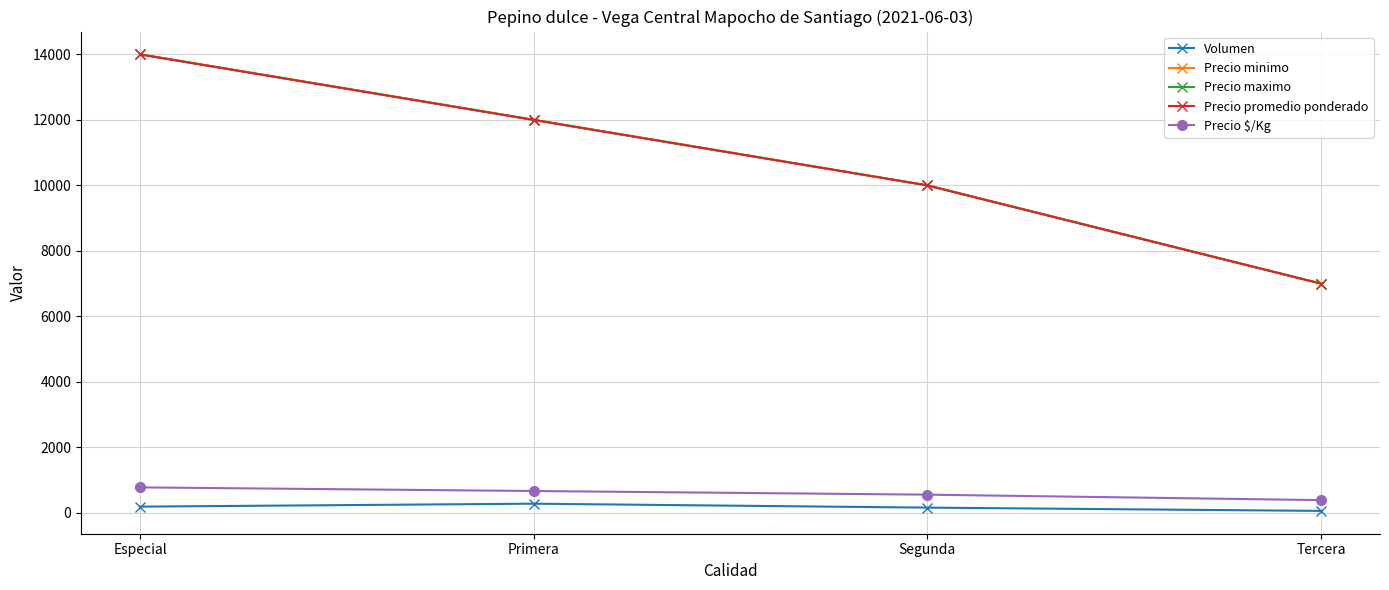

True or false: Precio $/Kg and Precio maximo intersect in this chart.

False